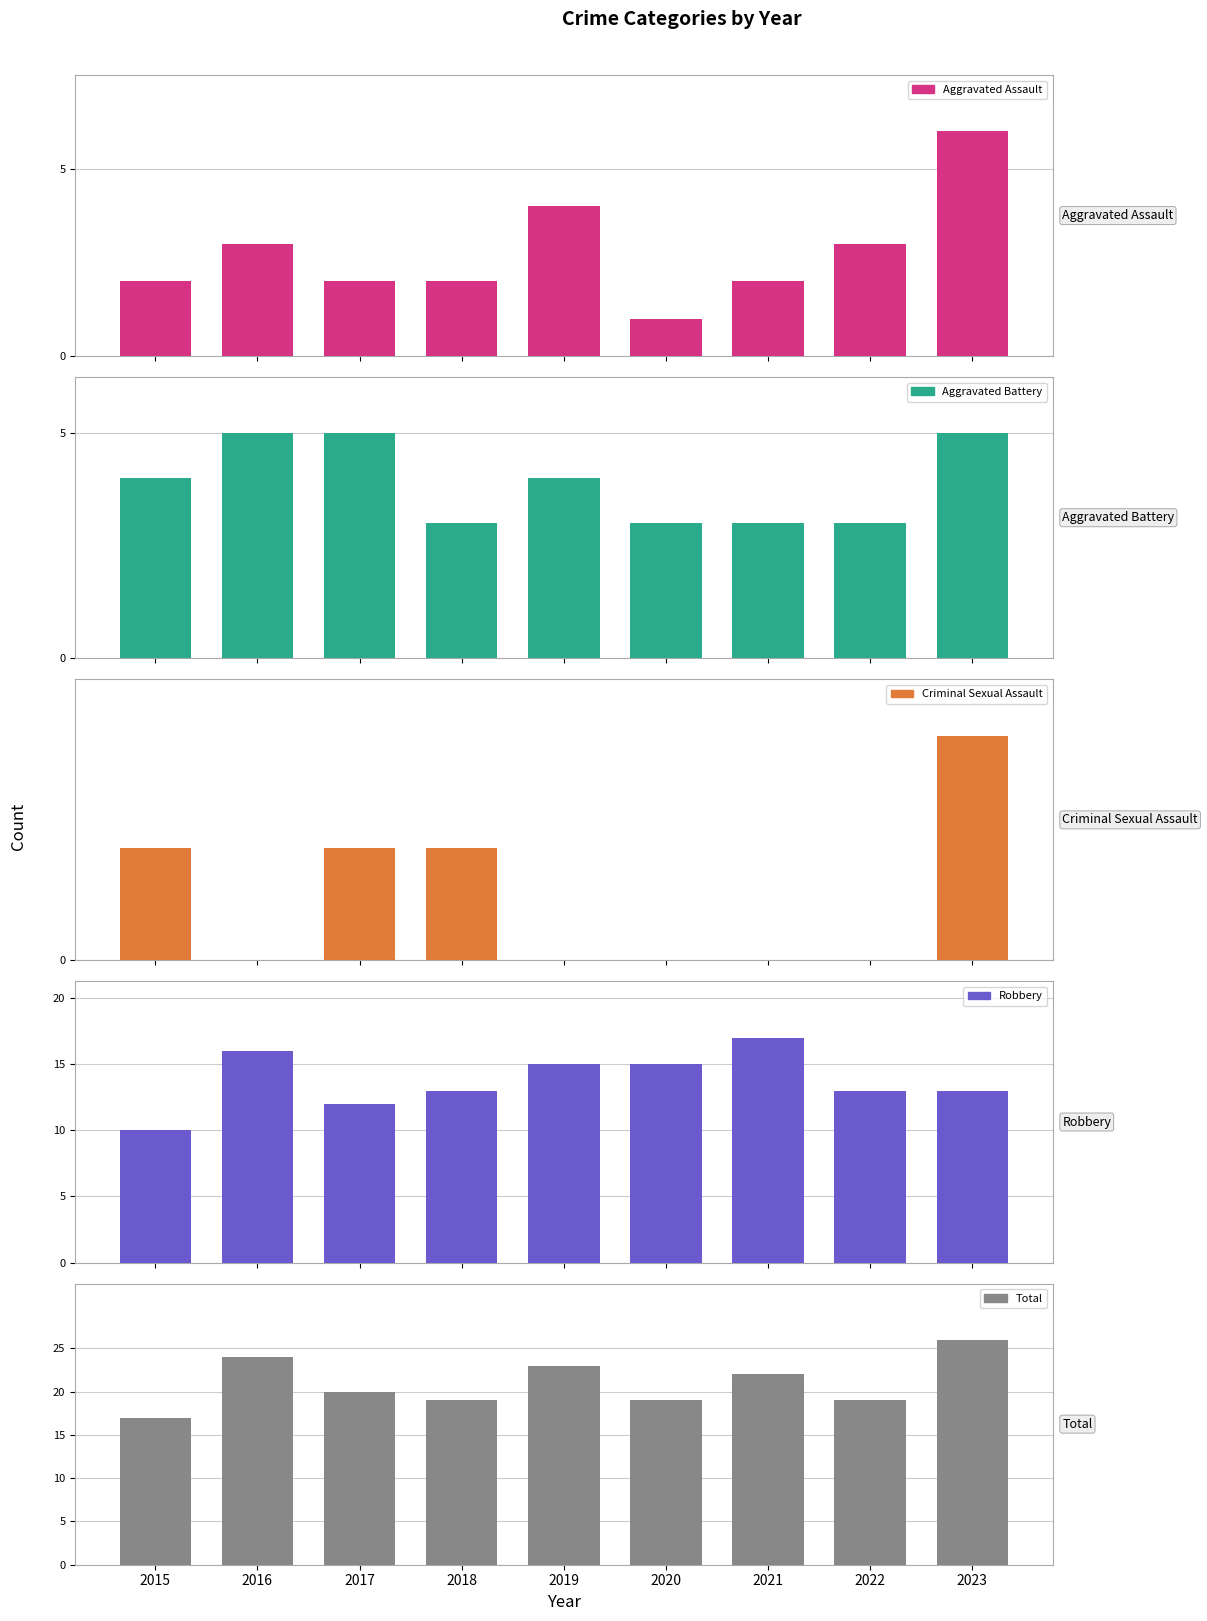

Reading left to right, transcribe all the data shown in this chart.

Aggravated Assault: 2015=2	2016=3	2017=2	2018=2	2019=4	2020=1	2021=2	2022=3	2023=6
Aggravated Battery: 2015=4	2016=5	2017=5	2018=3	2019=4	2020=3	2021=3	2022=3	2023=5
Criminal Sexual Assault: 2015=1	2016=0	2017=1	2018=1	2019=0	2020=0	2021=0	2022=0	2023=2
Robbery: 2015=10	2016=16	2017=12	2018=13	2019=15	2020=15	2021=17	2022=13	2023=13
Total: 2015=17	2016=24	2017=20	2018=19	2019=23	2020=19	2021=22	2022=19	2023=26